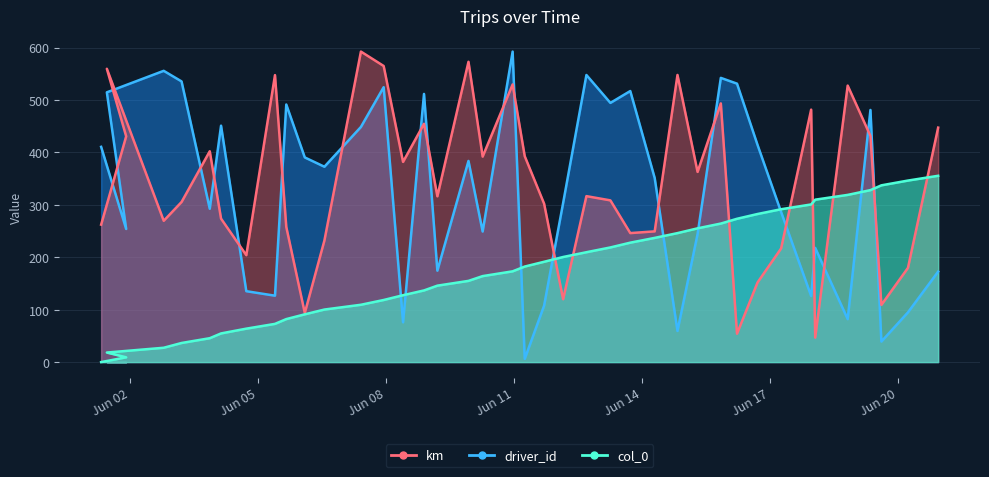

What is the total value across all series at 2015-06-15 20:16:00?

1300.2